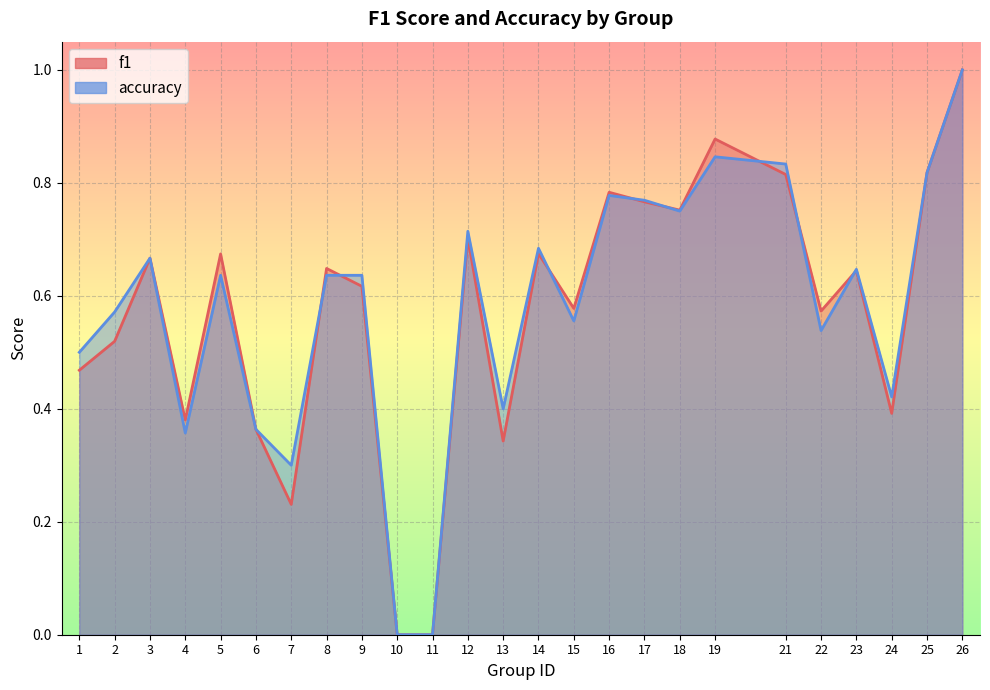

Which series has the widest spread of values?

f1